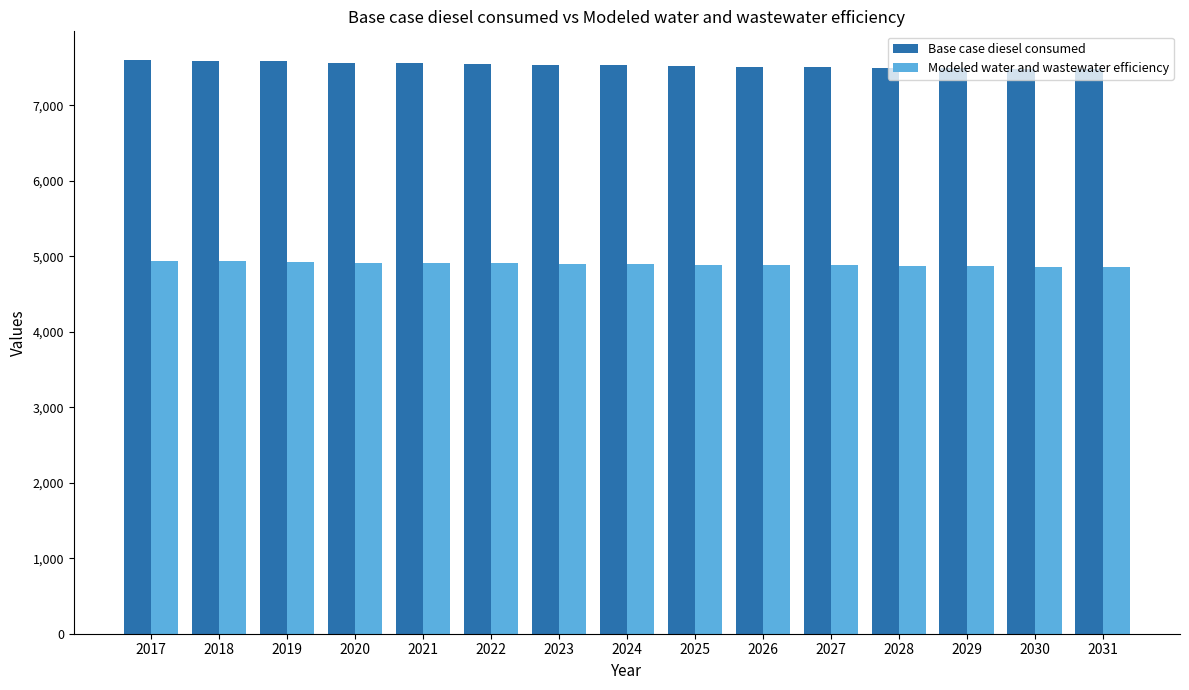

List the series in order of their peak value, lowest first.

Modeled water and wastewater efficiency, Base case diesel consumed